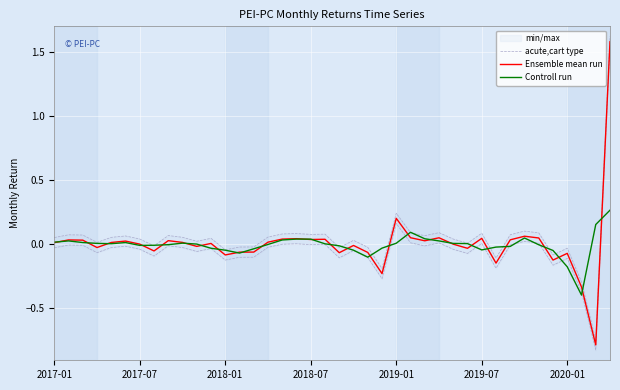

The value of Ensemble mean run at 2017-01 is 0.0. True or false?

True